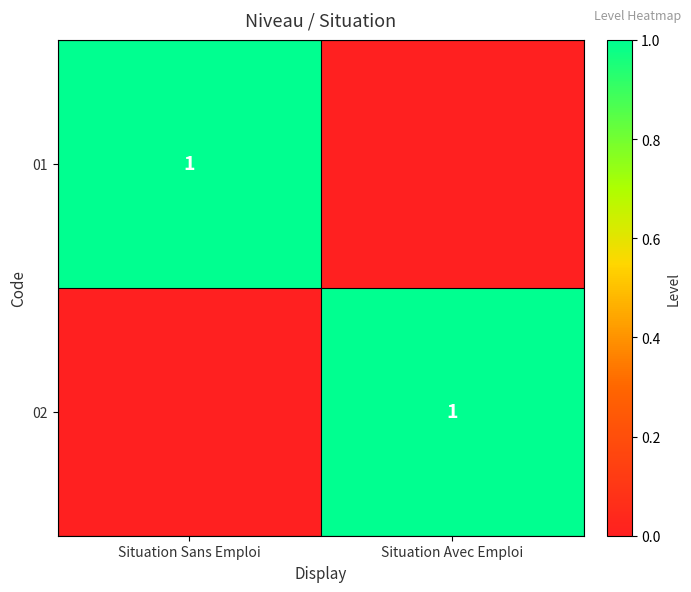

Which has a higher value, Situation Sans Emploi or Situation Avec Emploi?

Situation Sans Emploi